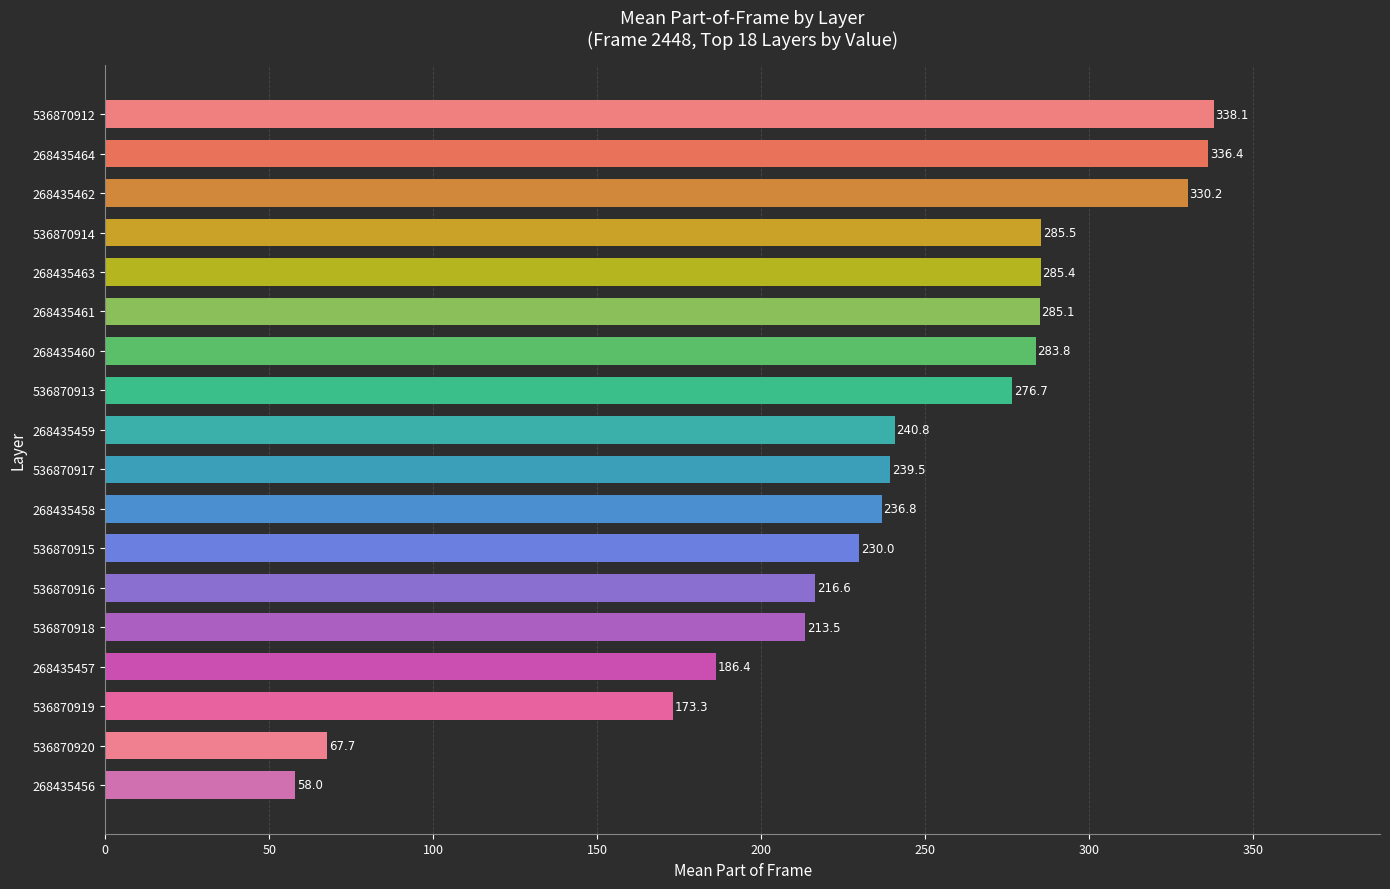

Approximately how many times larger is the value at 536870918 compared to 268435458?

0.9